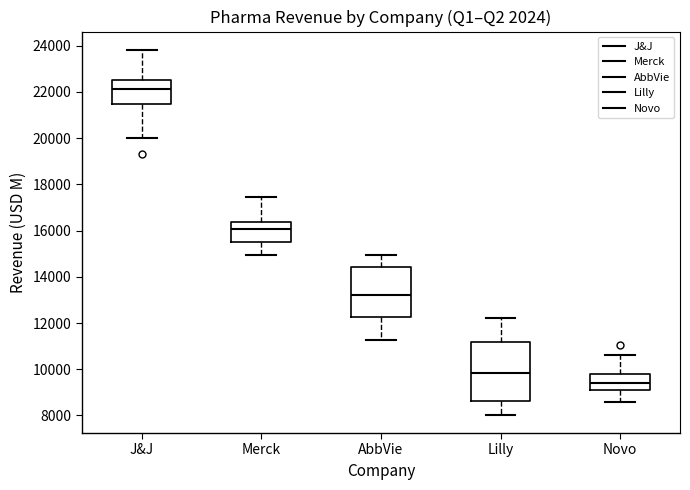

Reading left to right, read every box against the y-axis: the position of its median line, the range the box covers, and the ends of its whiskers. The values are not printed on the chart, so give them approximately, as read against the axis.

J&J: median 22200, box 21400 to 22600, whiskers 20000 to 23800
Merck: median 16000, box 15400 to 16400, whiskers 15000 to 17400
AbbVie: median 13200, box 12200 to 14400, whiskers 11200 to 15000
Lilly: median 9800, box 8600 to 11200, whiskers 8000 to 12200
Novo: median 9400, box 9000 to 9800, whiskers 8600 to 10600